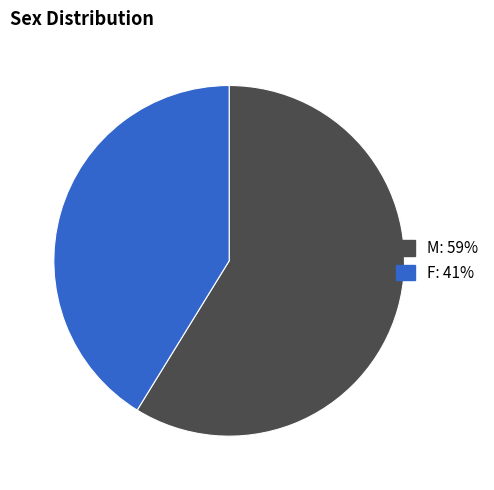

Which slice is the largest?

M